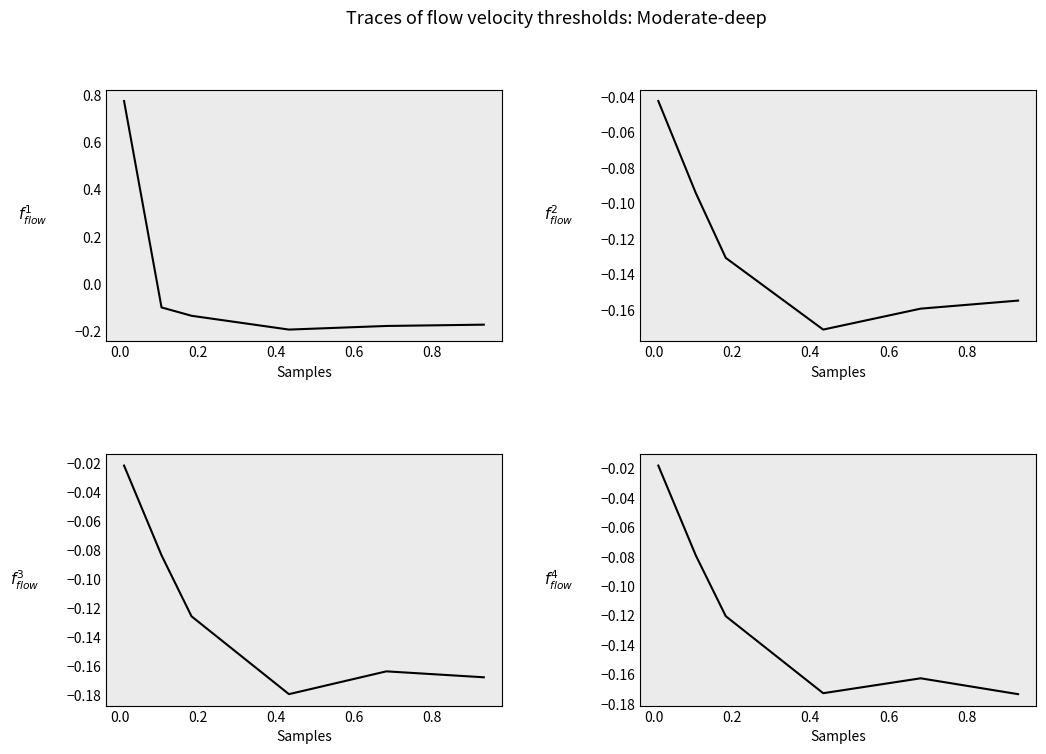

How many values in 4800 are above zero?

1